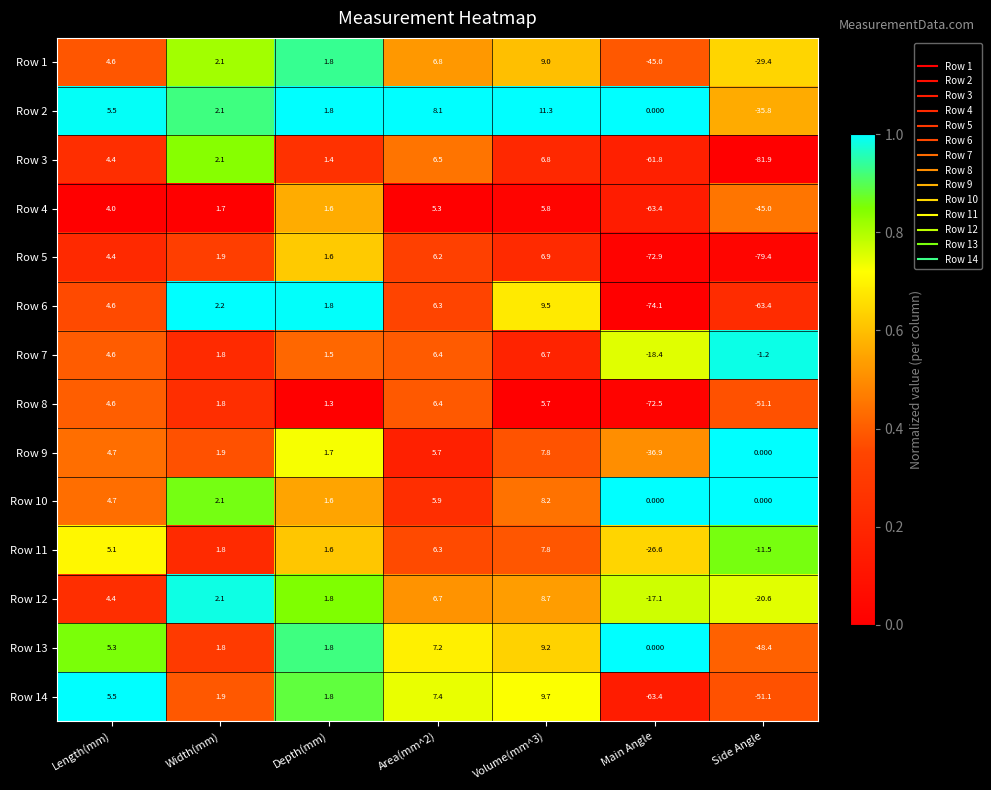

Is the value of Row 12 at Volume(mm^3) greater than the value of Row 13 at Length(mm)?

Yes